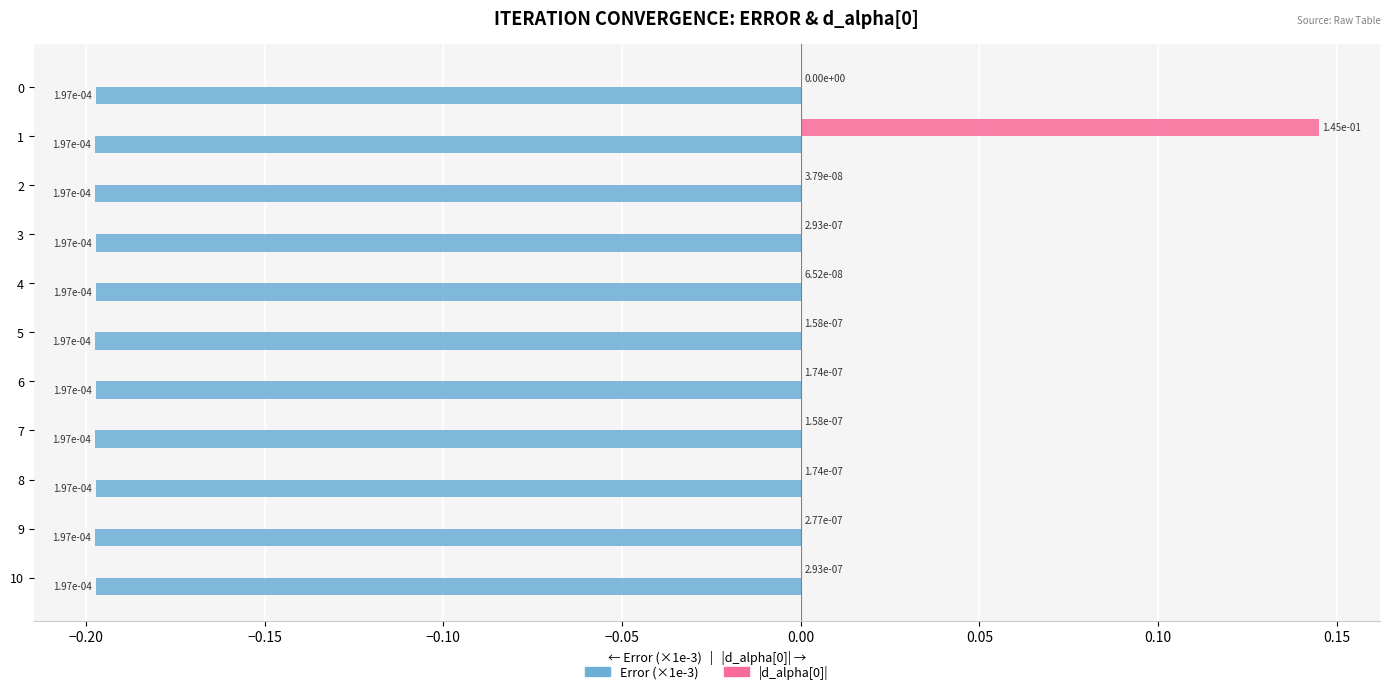

True or false: Error (×1e-3) has a value of -0.3 at 5.

False